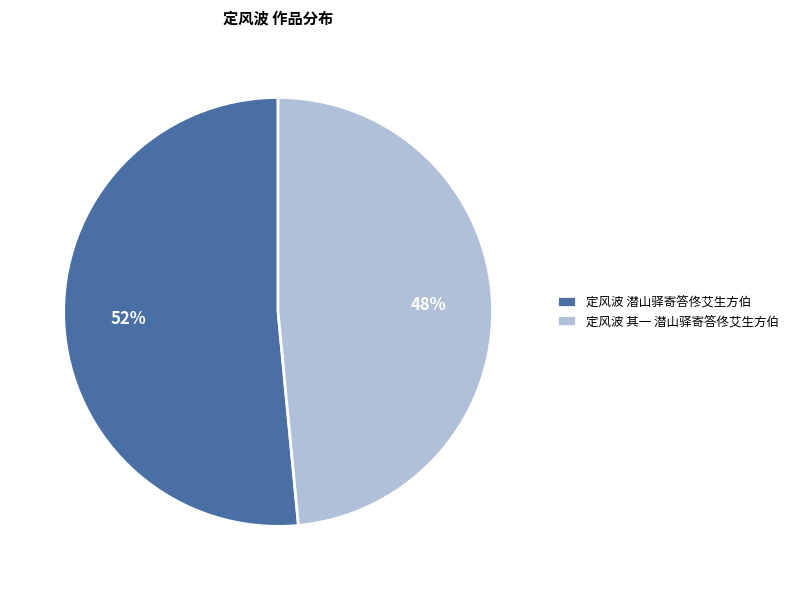

Which has a higher value, 定风波 其一 潜山驿寄答佟艾生方伯 or 定风波 潜山驿寄答佟艾生方伯?

定风波 潜山驿寄答佟艾生方伯